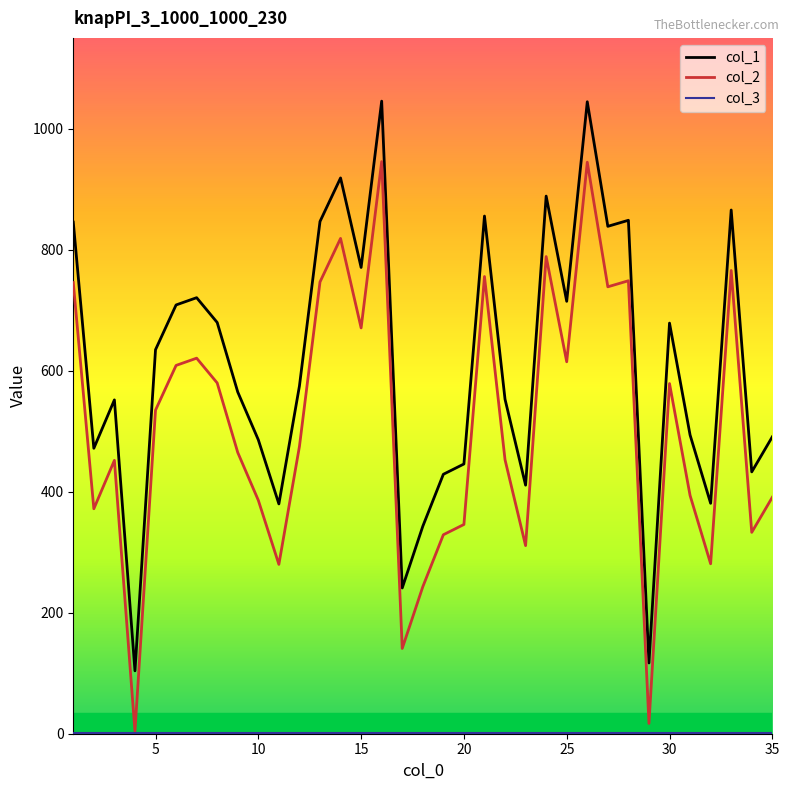

What is the maximum value shown in the chart?

1046